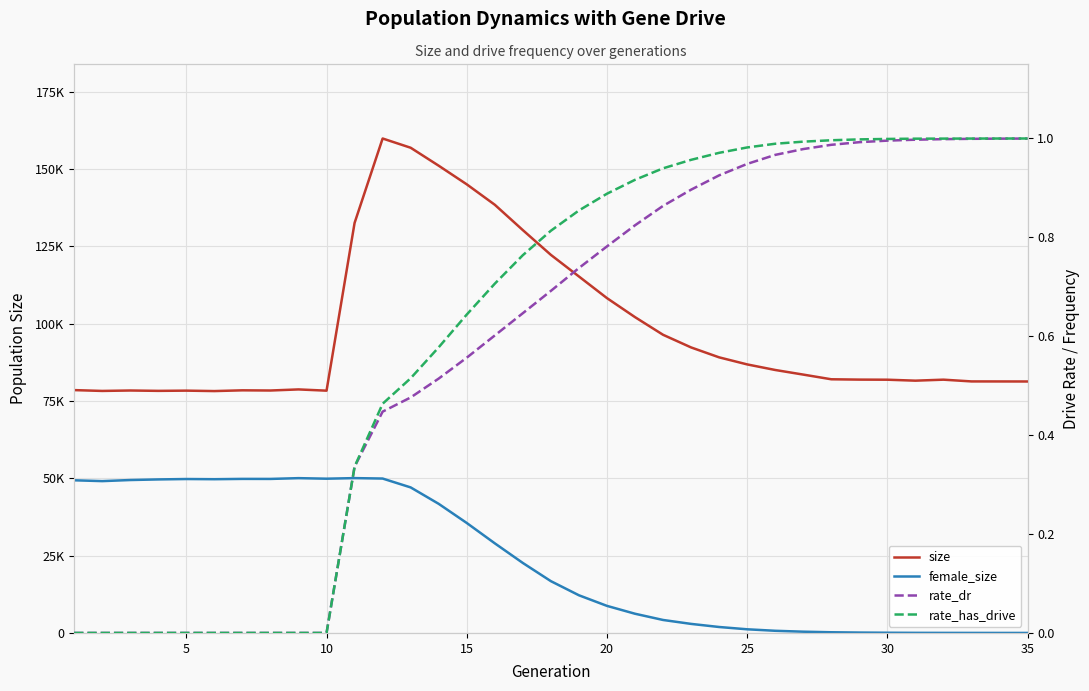

How many data points in female_size are above 16744?

17